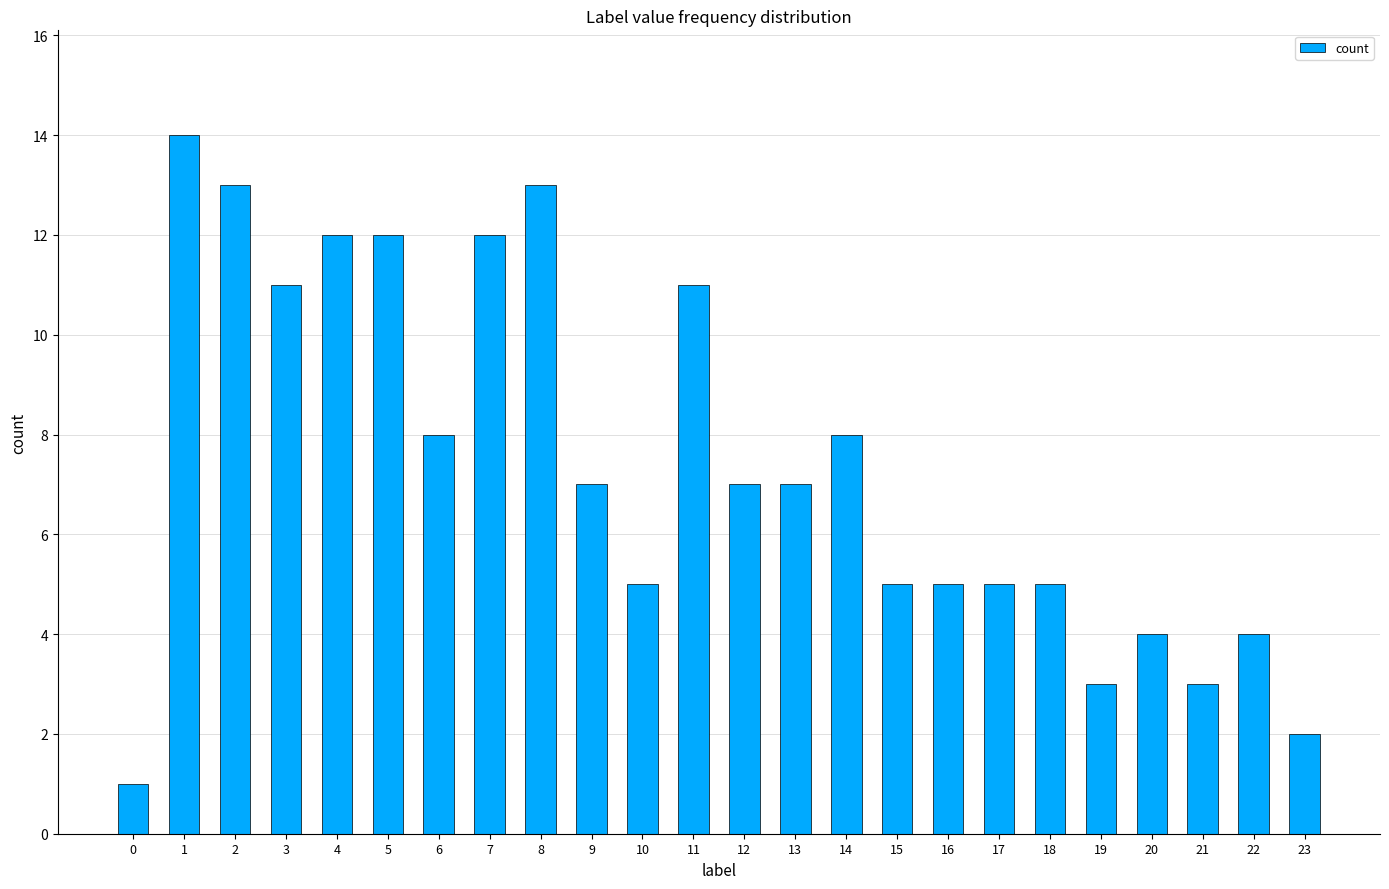

What is the value of the 16th bar from the left?

5